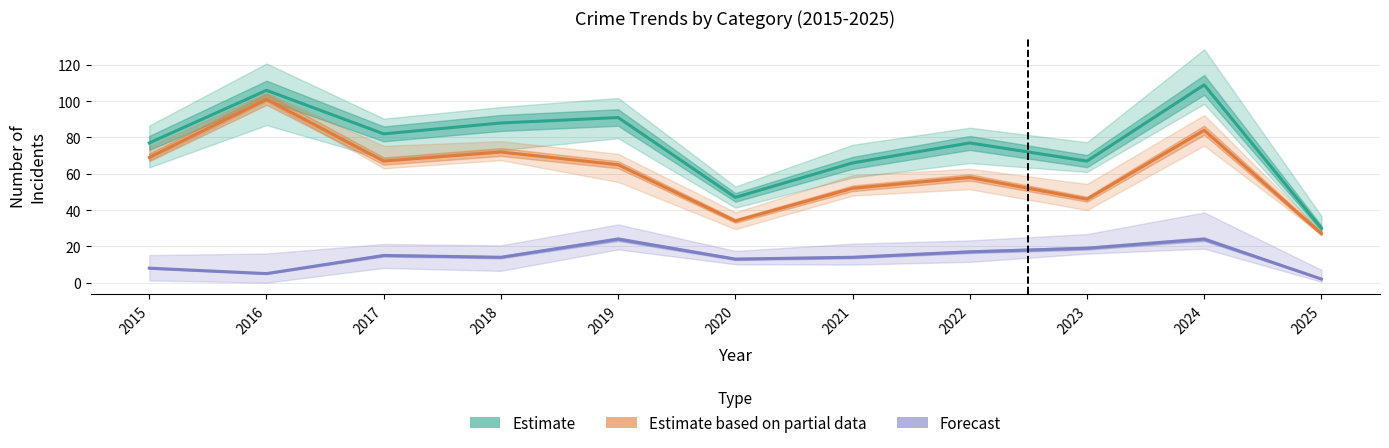

True or false: Estimate based on partial data and Forecast cross at least once.

False